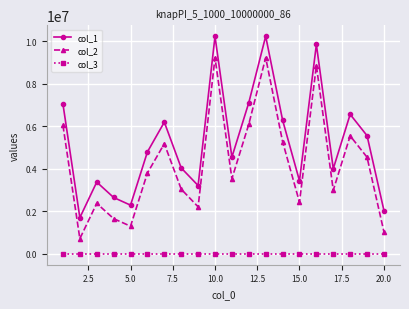

At how many categories does at least one series exceed 7464640?

3